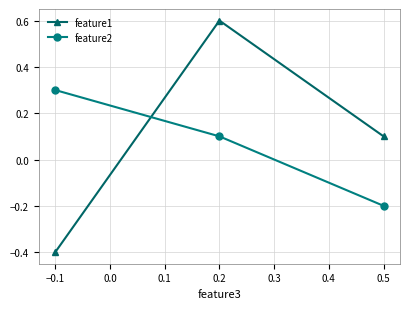

At which category does the chart reach its peak across all series?

0.2